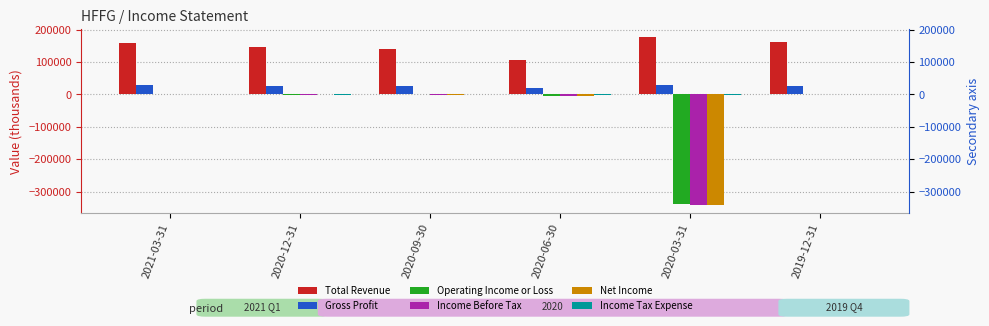

At how many categories does at least one series exceed 173168?

1